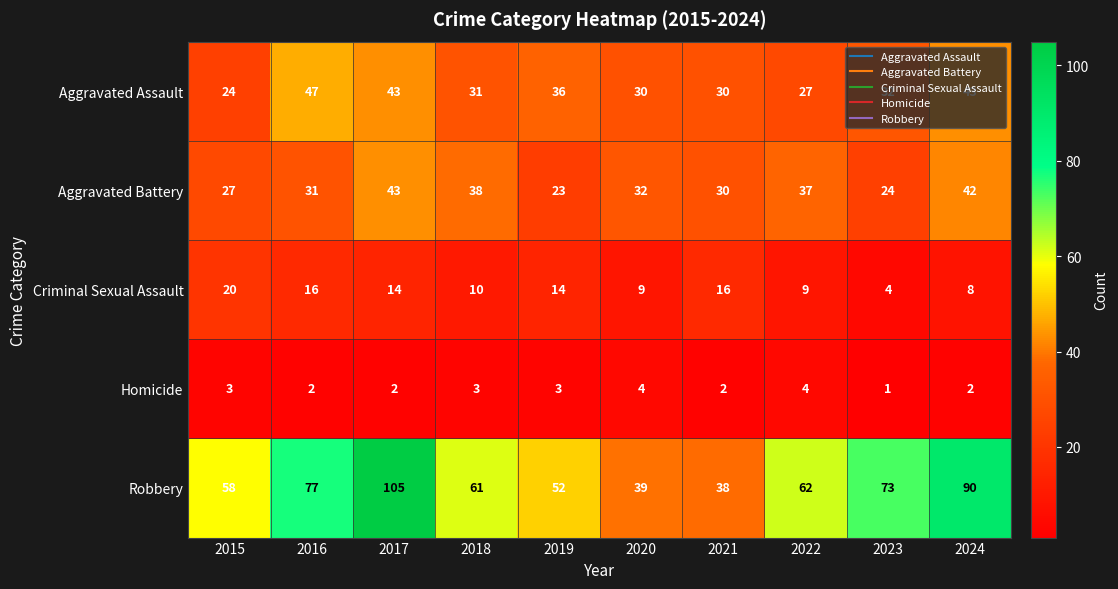

What is the sum of all Homicide values?

26